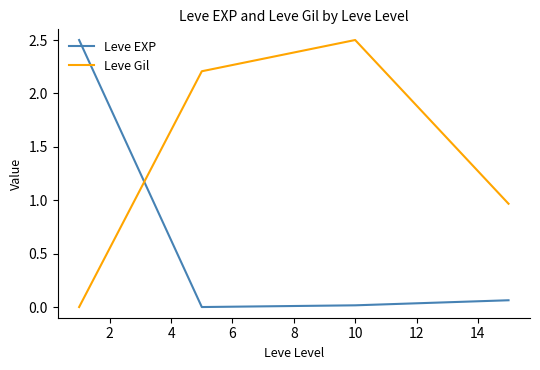

List the series in order of their overall mean, highest first.

Leve Gil, Leve EXP